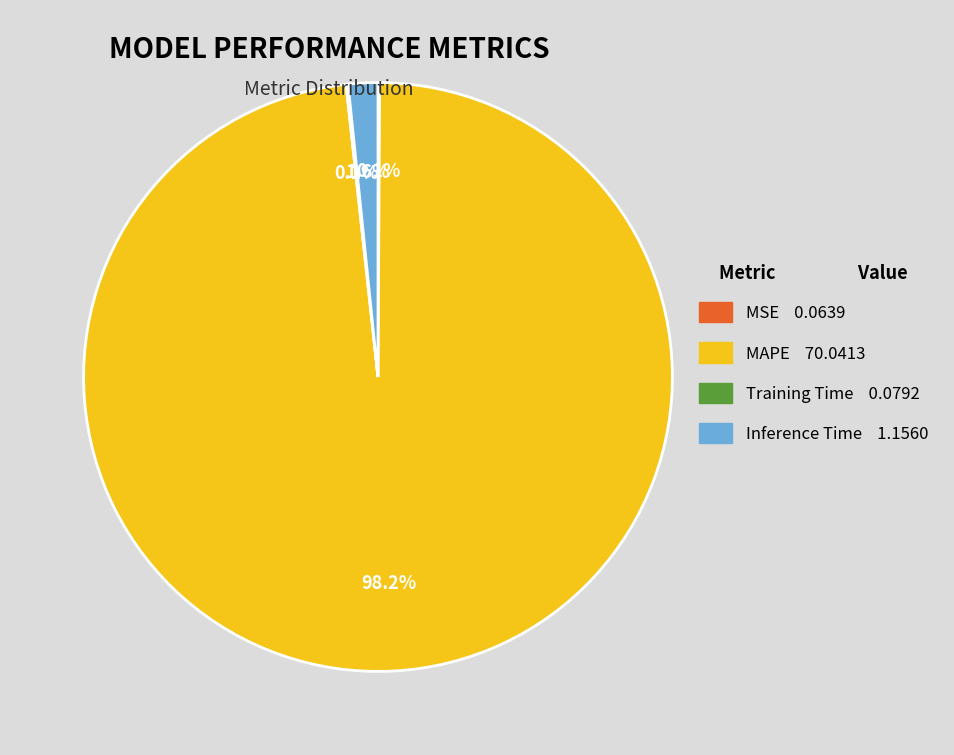

Is MAPE the majority of the pie?

Yes